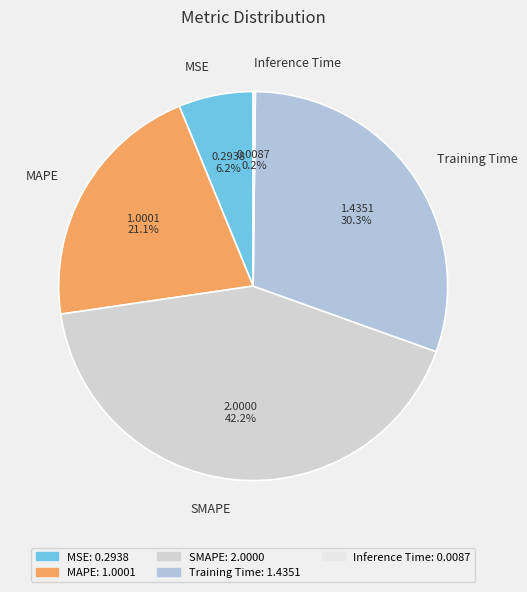

Does MSE represent more than half of the total?

No